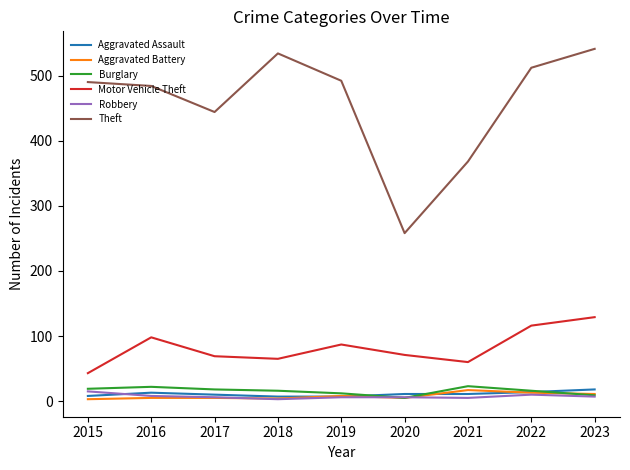

What is the average value of the Robbery series?

7